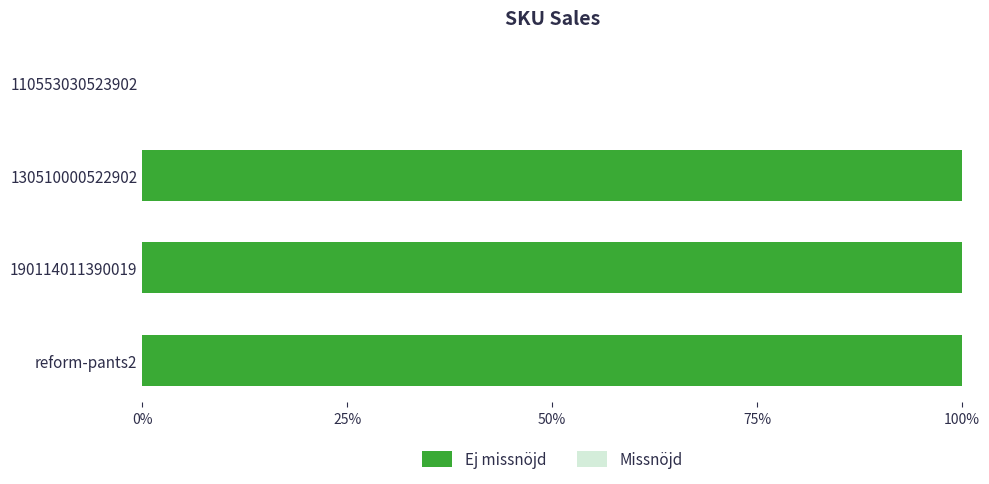

What is the greatest value displayed?

100